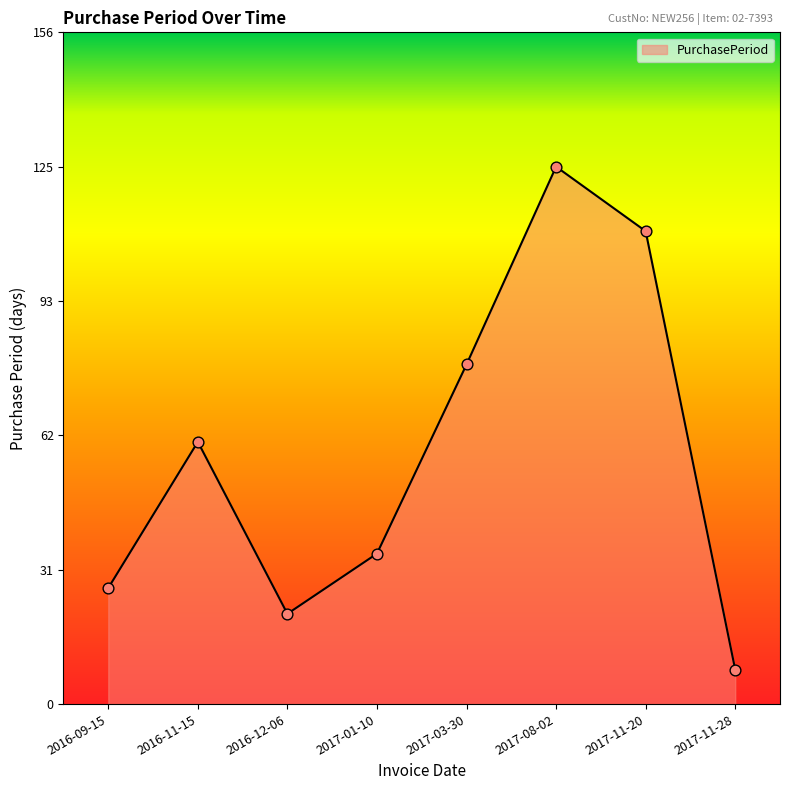

Between 2016-12-06 and 2017-11-20, which is larger?

2017-11-20